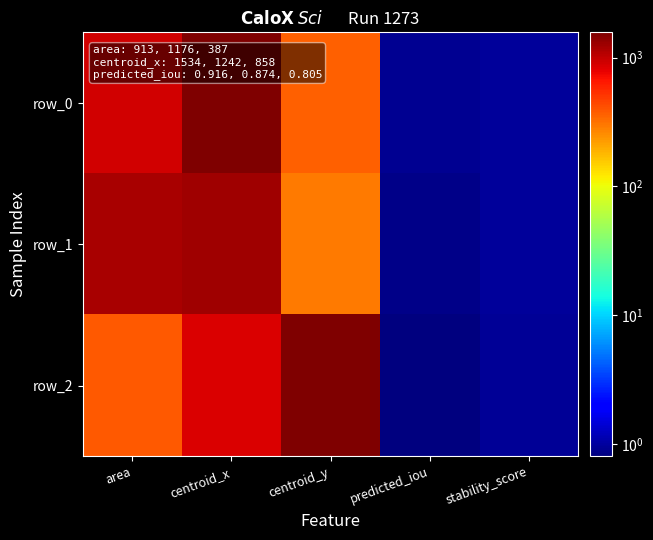

Between centroid_x and predicted_iou, which series saw the biggest shift?

row_0